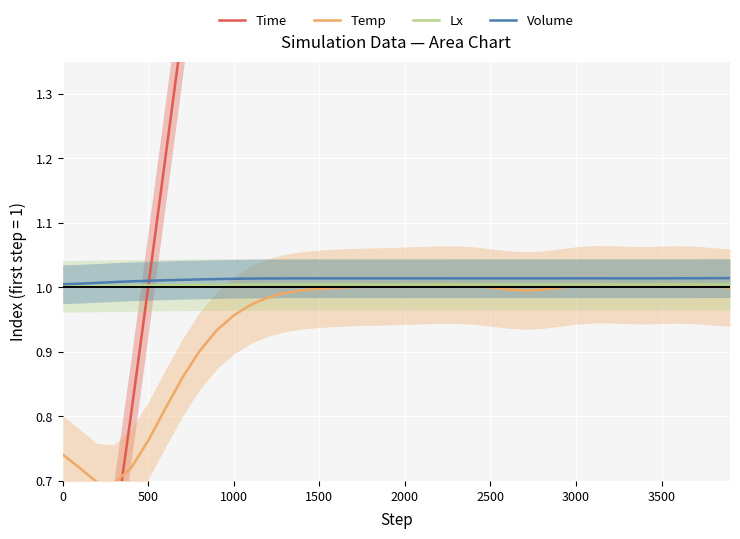

What is the lowest value of the Time series?

0.2